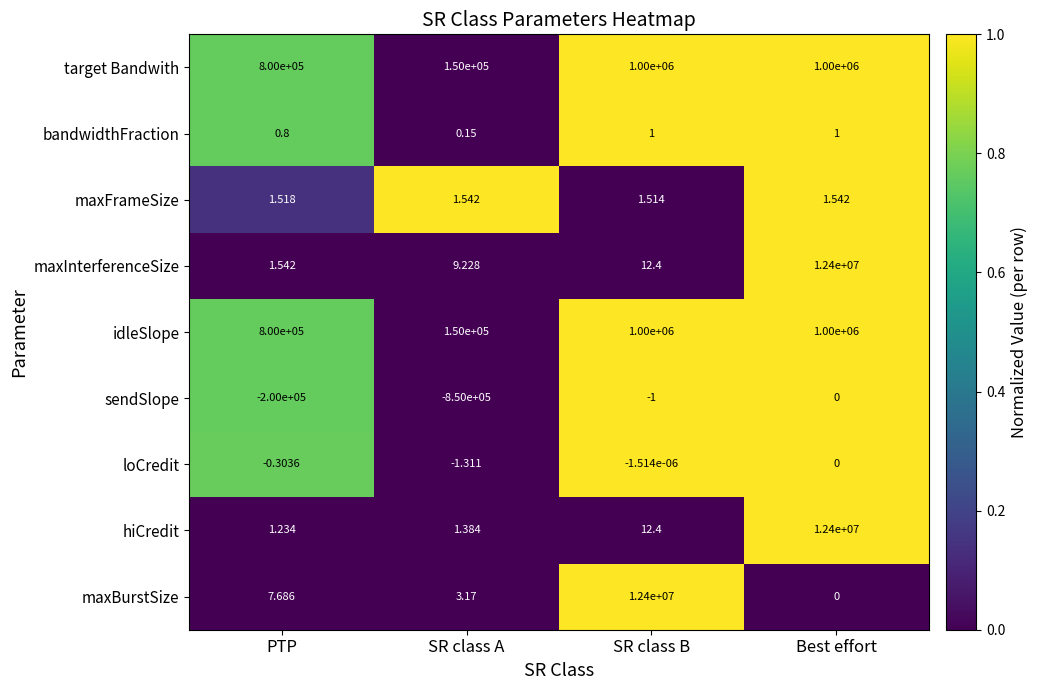

Which series has the widest spread of values?

maxBurstSize